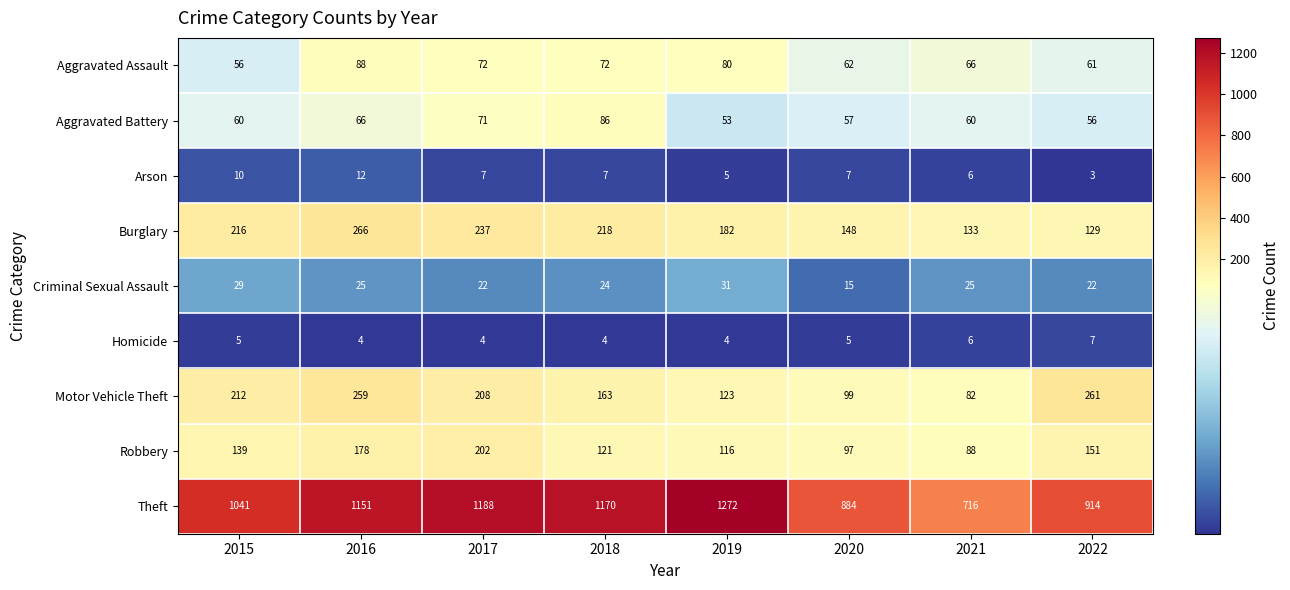

True or false: Burglary has a value of 327 at 2018.

False